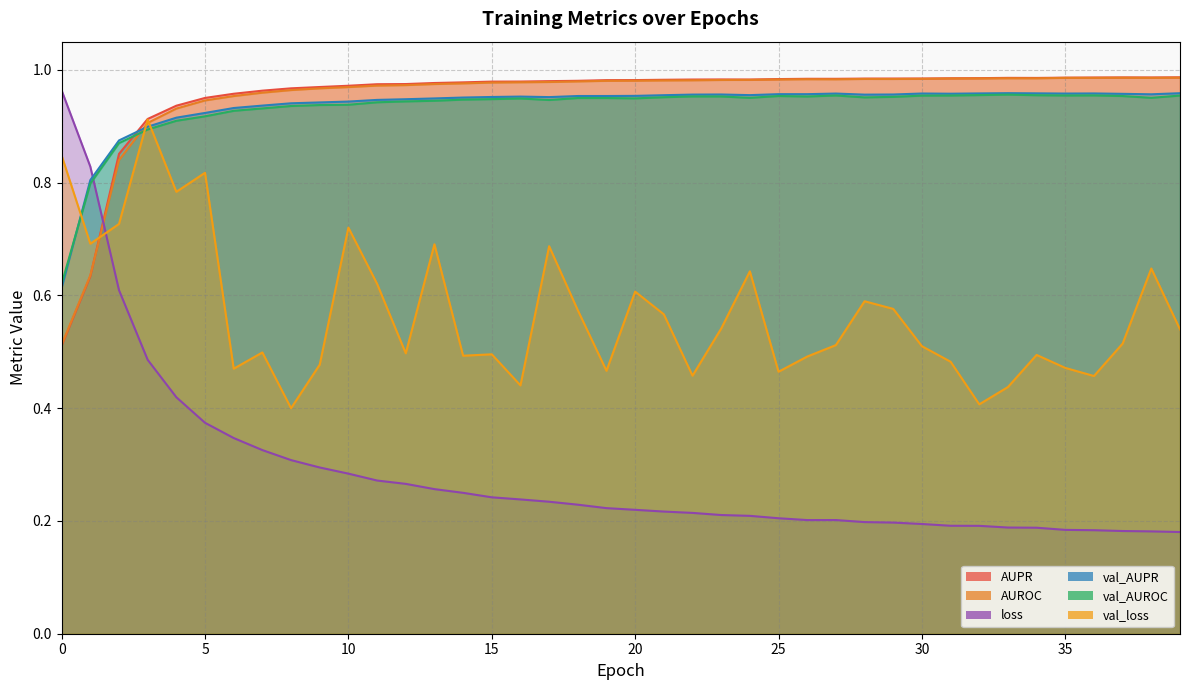

Rank the series by their maximum value, from highest to lowest.

AUPR, AUROC, loss, val_AUPR, val_AUROC, val_loss